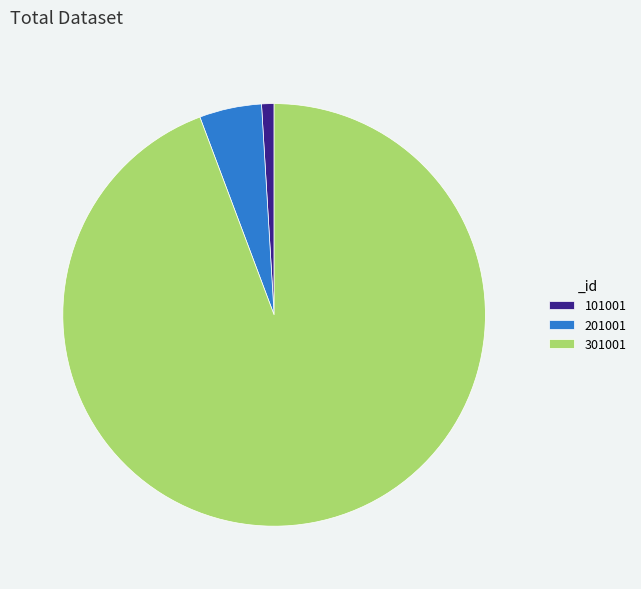

Which slice represents more than half of the pie?

301001